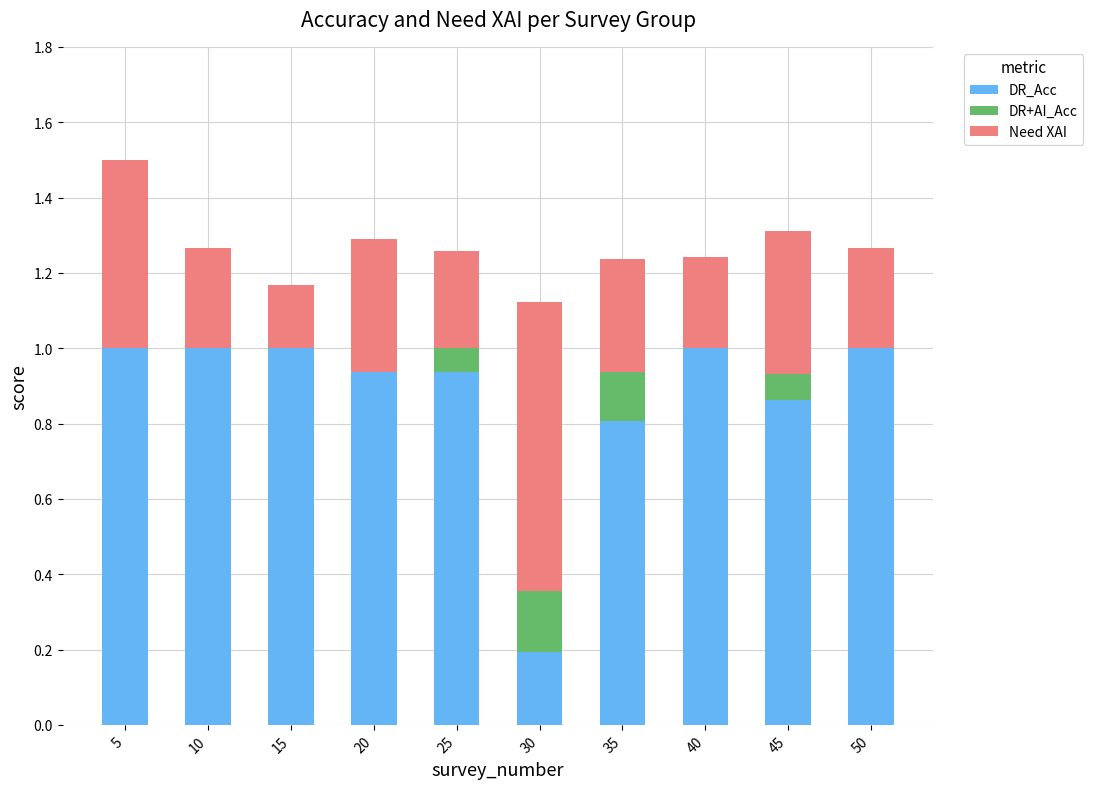

The value of DR_Acc at 5 is 0.5. True or false?

False